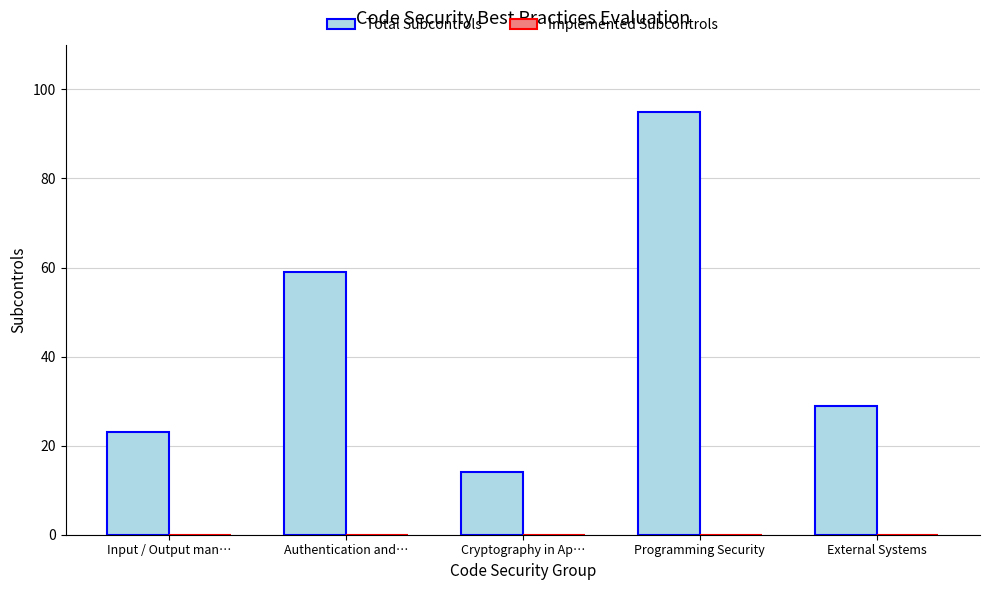

True or false: the data shows 18 at External Systems.

False